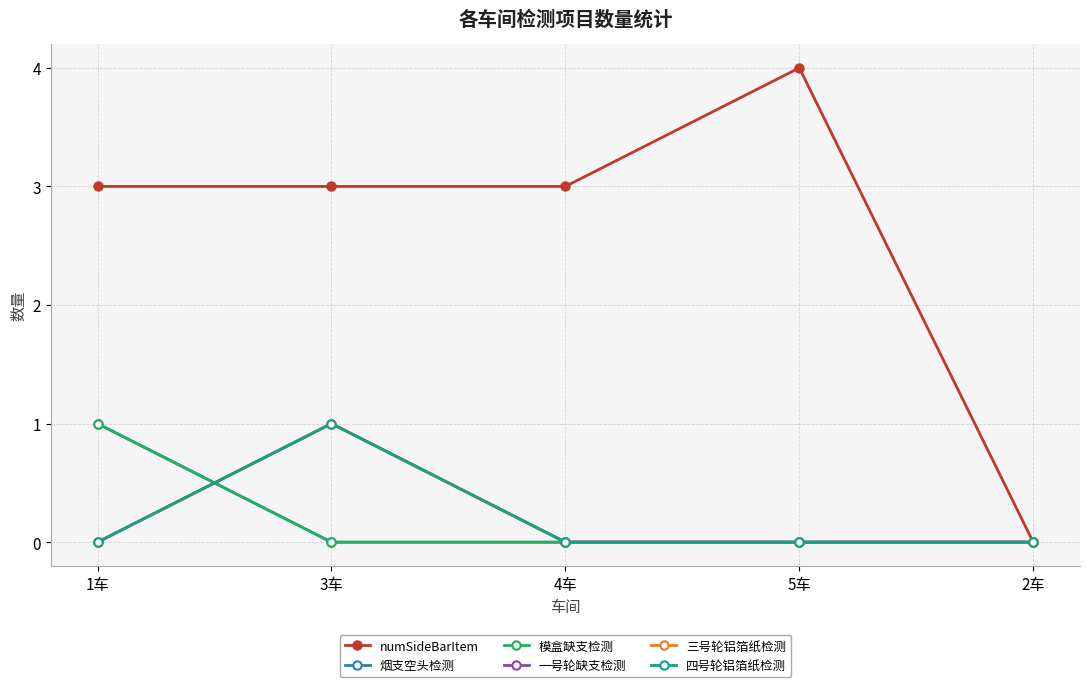

True or false: 一号轮缺支检测 and 模盒缺支检测 cross at least once.

True